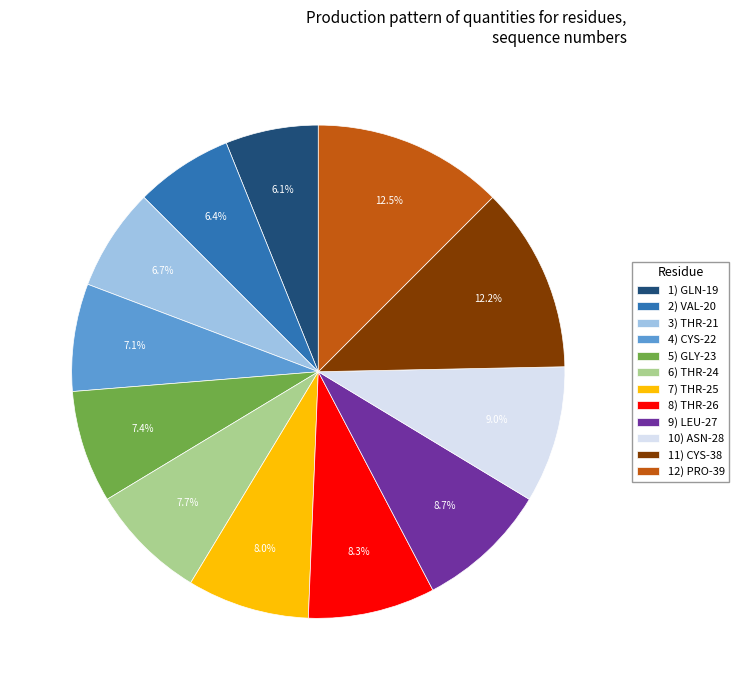

Between 7) THR-25 and 1) GLN-19, which is larger?

7) THR-25